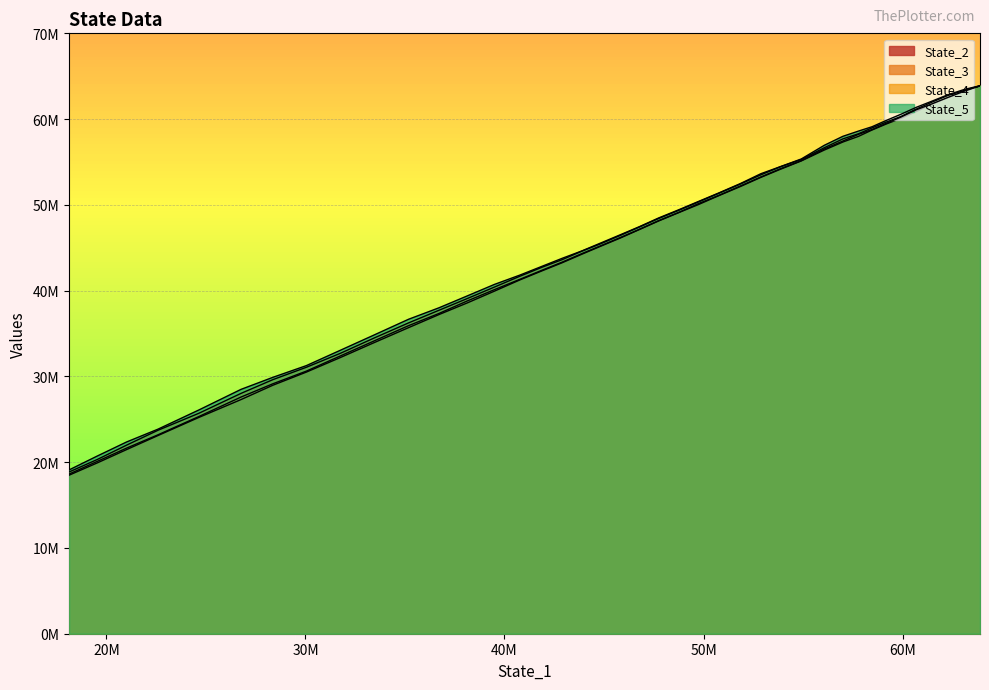

True or false: State_4 and State_2 cross at least once.

False